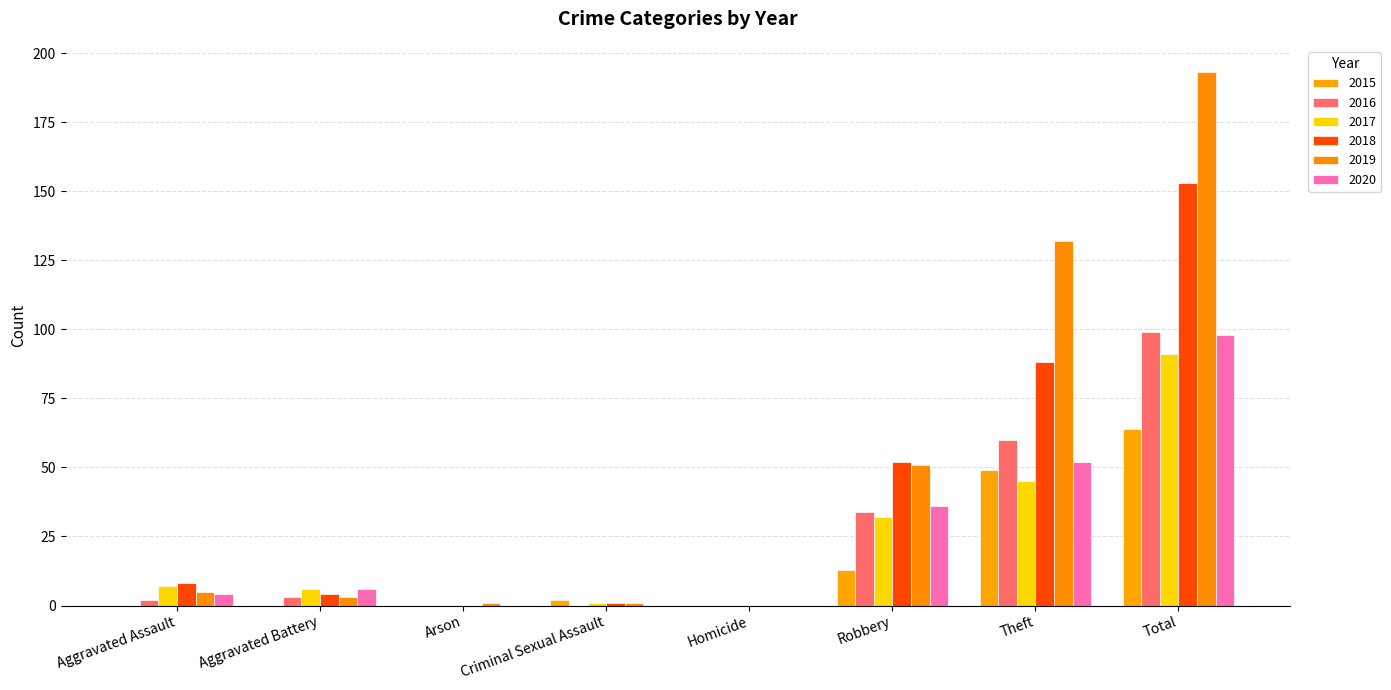

Reading left to right, what are all the values shown in this chart?

2015: Aggravated Assault=0	Aggravated Battery=0	Arson=0	Criminal Sexual Assault=2	Homicide=0	Robbery=13	Theft=49	Total=64
2016: Aggravated Assault=2	Aggravated Battery=3	Arson=0	Criminal Sexual Assault=0	Homicide=0	Robbery=34	Theft=60	Total=99
2017: Aggravated Assault=7	Aggravated Battery=6	Arson=0	Criminal Sexual Assault=1	Homicide=0	Robbery=32	Theft=45	Total=91
2018: Aggravated Assault=8	Aggravated Battery=4	Arson=0	Criminal Sexual Assault=1	Homicide=0	Robbery=52	Theft=88	Total=153
2019: Aggravated Assault=5	Aggravated Battery=3	Arson=1	Criminal Sexual Assault=1	Homicide=0	Robbery=51	Theft=132	Total=193
2020: Aggravated Assault=4	Aggravated Battery=6	Arson=0	Criminal Sexual Assault=0	Homicide=0	Robbery=36	Theft=52	Total=98